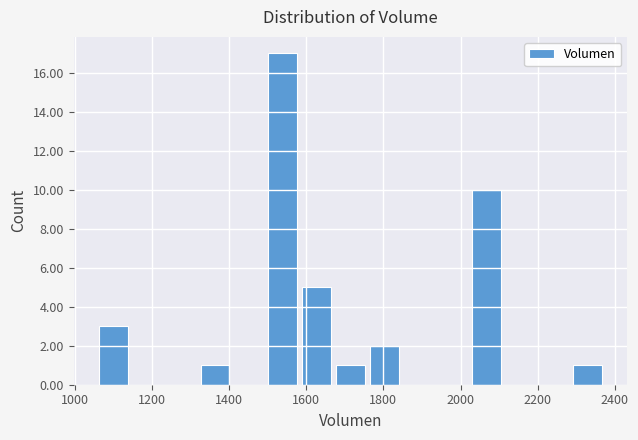

Reading left to right, list every bar in this chart as the range it spans on the x-axis followed by its height. Neither the bar edges nor the heights are printed on the chart, so give them approximately, as read against the axes.

1060 to 1160: 3
1160 to 1240: 0
1240 to 1320: 0
1320 to 1420: 1
1420 to 1500: 0
1500 to 1580: 17
1580 to 1680: 5
1680 to 1760: 1
1760 to 1860: 2
1860 to 1940: 0
1940 to 2020: 0
2020 to 2120: 10
2120 to 2200: 0
2200 to 2300: 0
2300 to 2380: 1